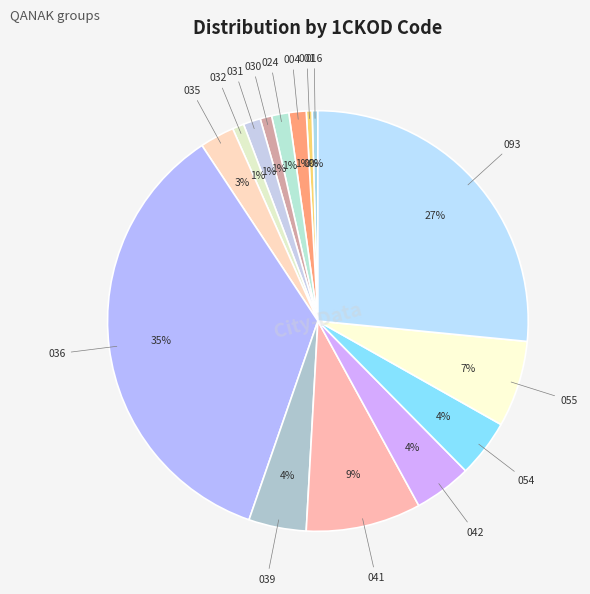

Is the sum of 001 and 055 greater than half?

No